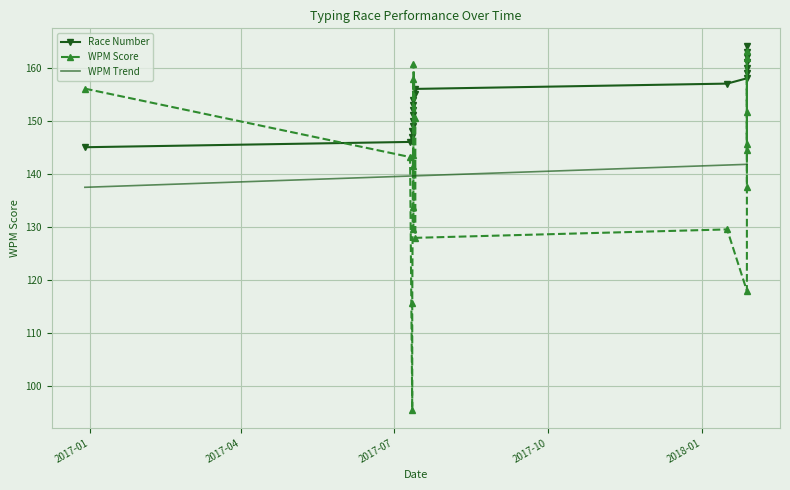

What is the average value of the WPM Trend series?

140.3